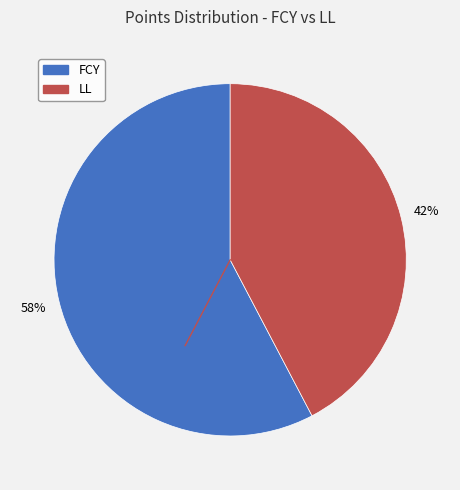

Combined, do FCY and LL account for over 50%?

Yes